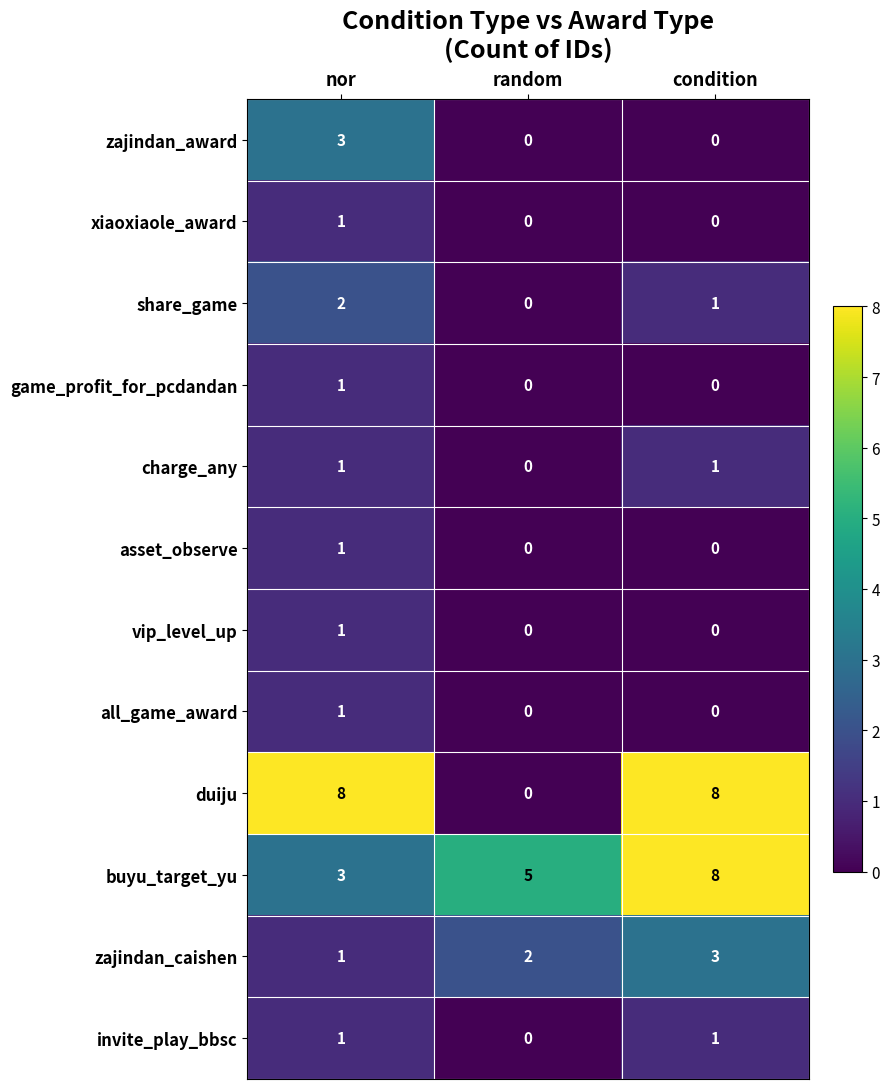

How many series are shown in this chart?

12